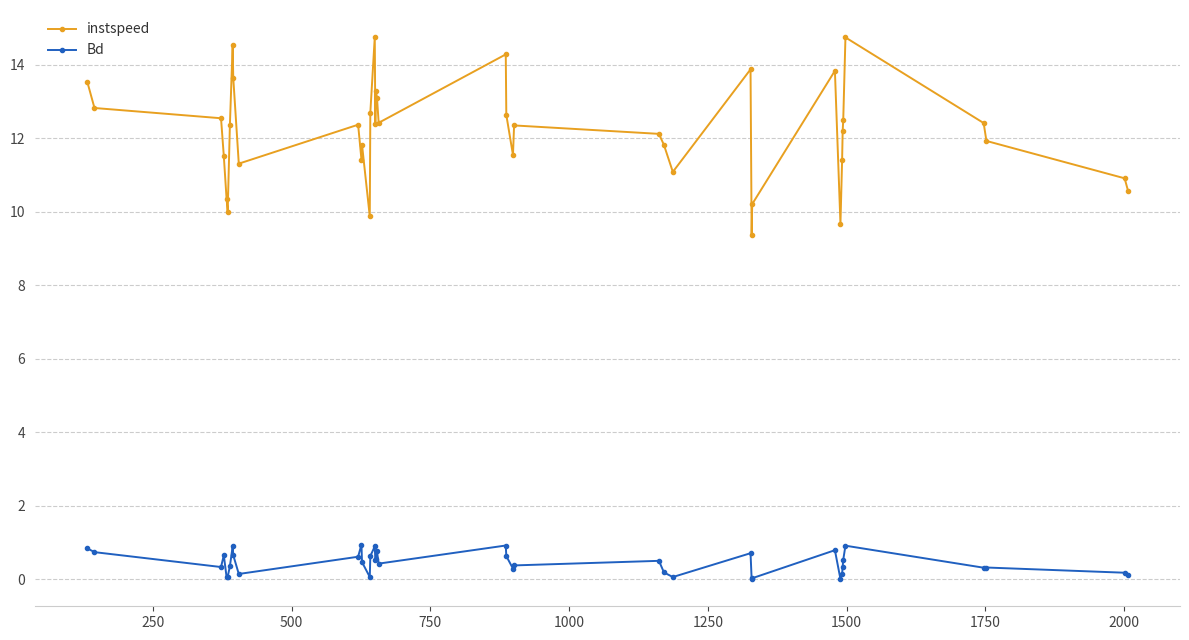

Rank the series by their average value, from lowest to highest.

Bd, instspeed